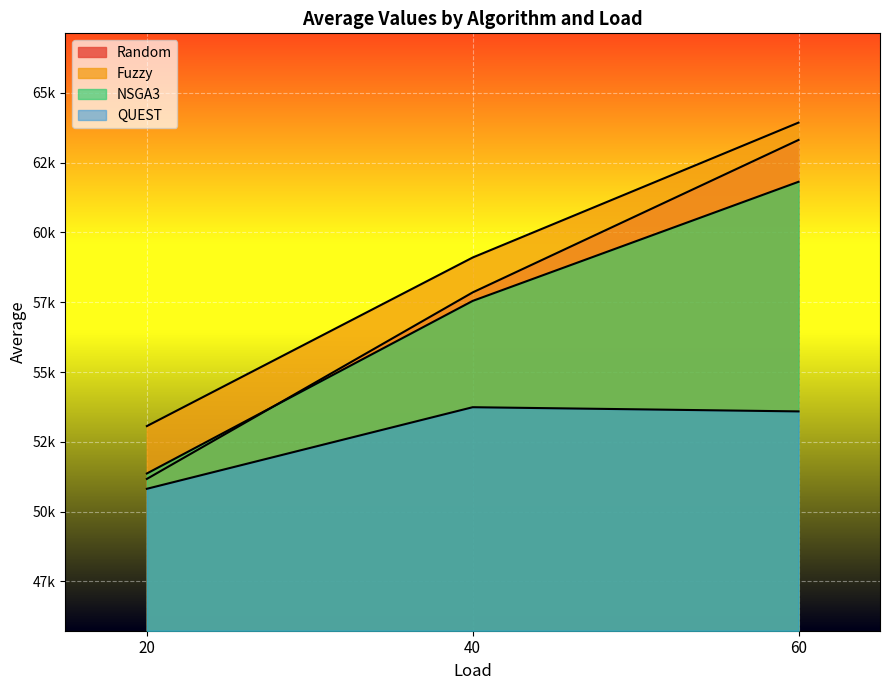

Does the chart display data point markers on the line(s)?

No